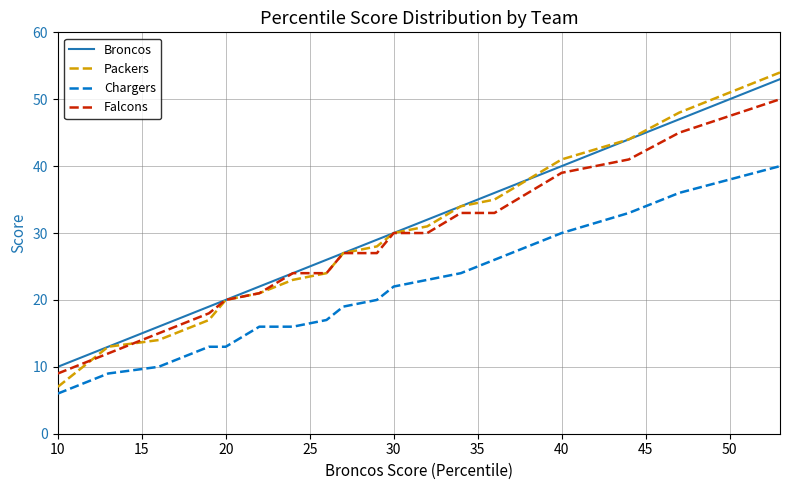

List the series in order of their peak value, highest first.

Packers, Broncos, Falcons, Chargers